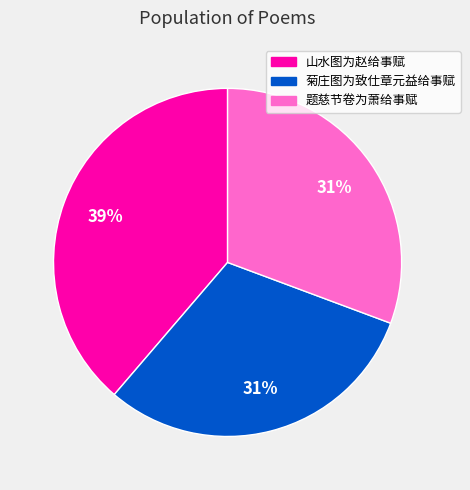

To the nearest percent, what percentage of the pie is 菊庄图为致仕章元益给事赋?

31%